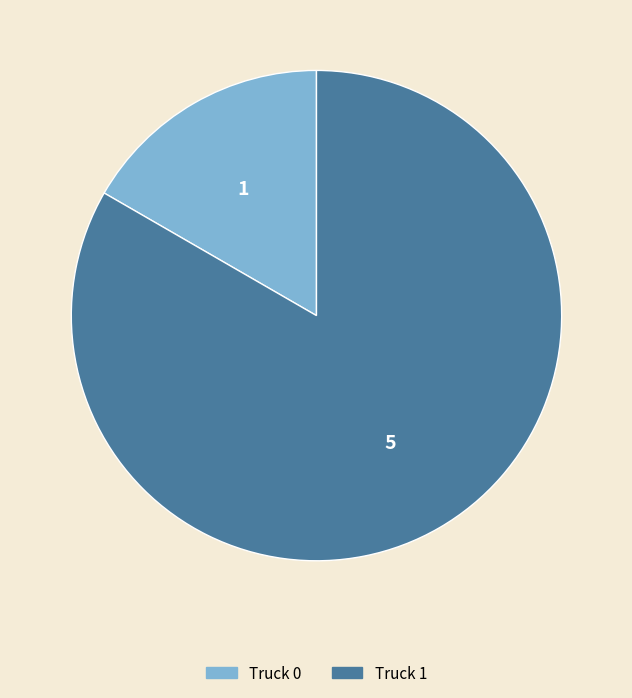

Count the number of slices in the pie.

2